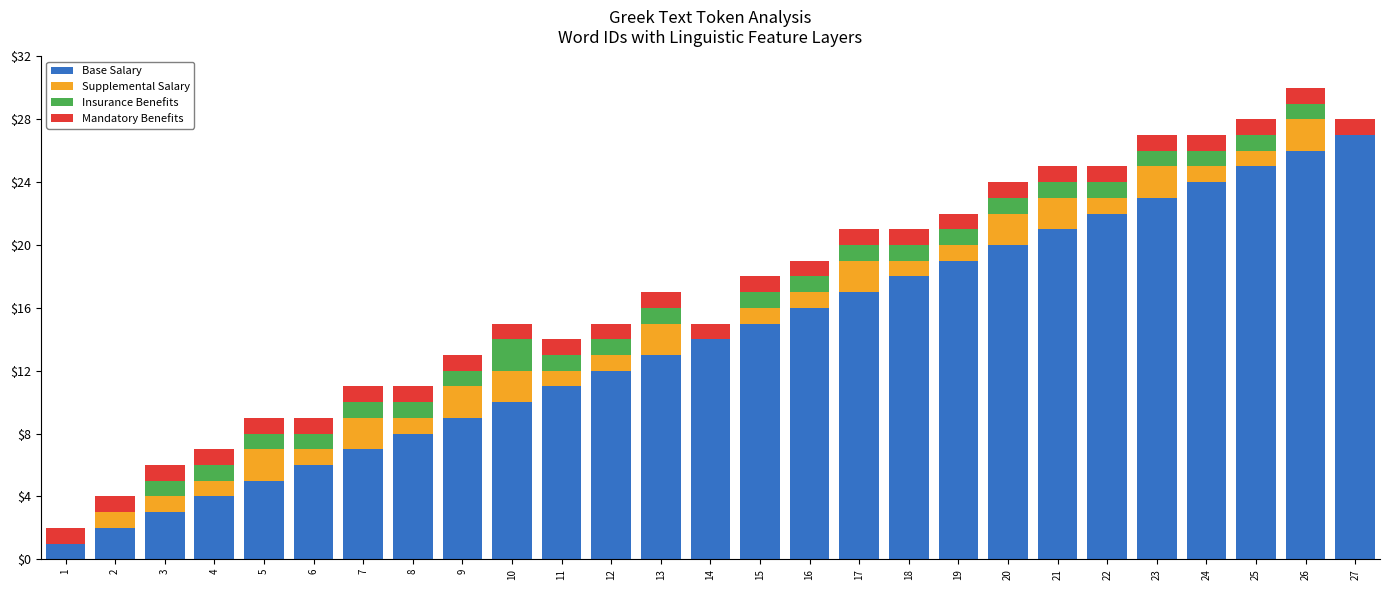

What is the maximum value for Base Salary?

27